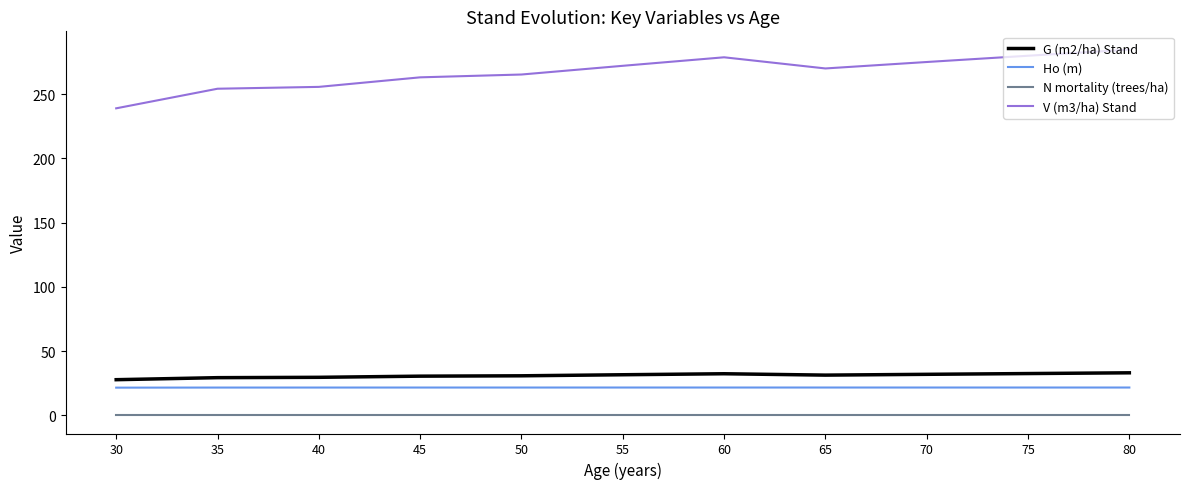

True or false: V (m3/ha) Stand has a value of 51.6 at 40.

False